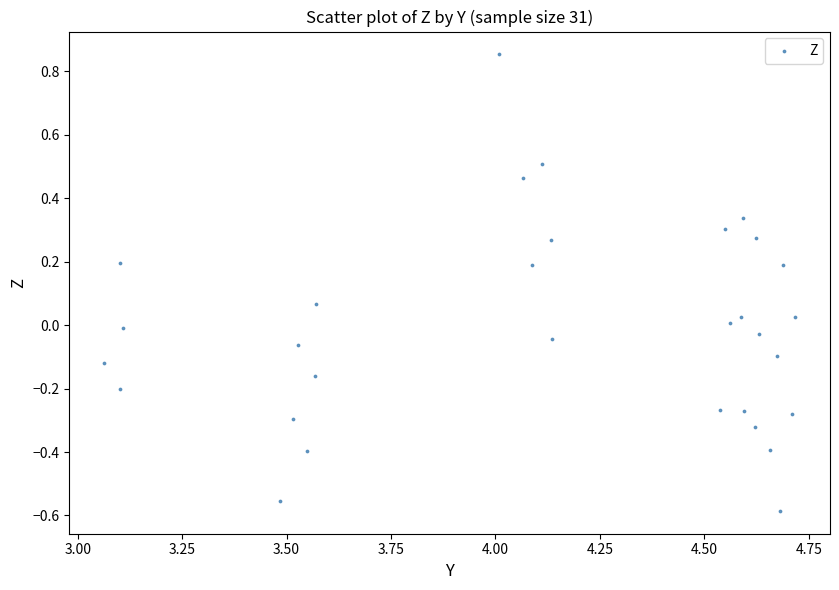

What is the range of X values (max minus min)?

1.7